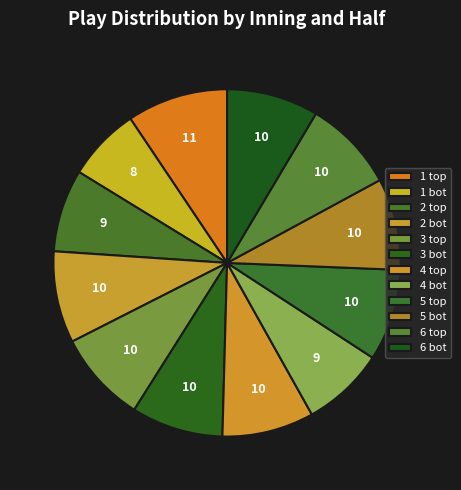

Between 4 bot and 2 bot, which is larger?

2 bot